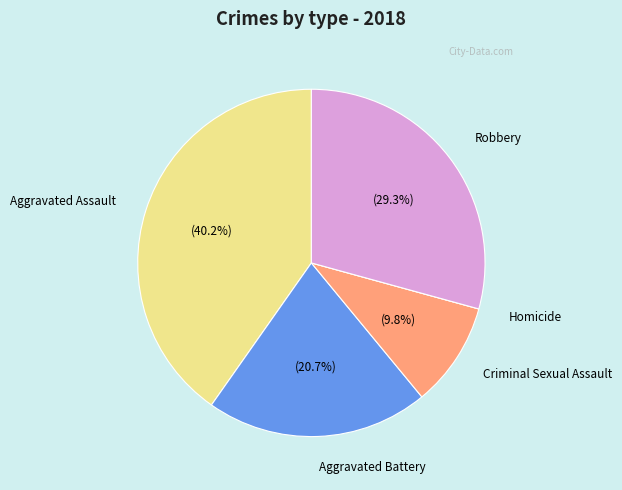

Does Robbery represent more than half of the total?

No